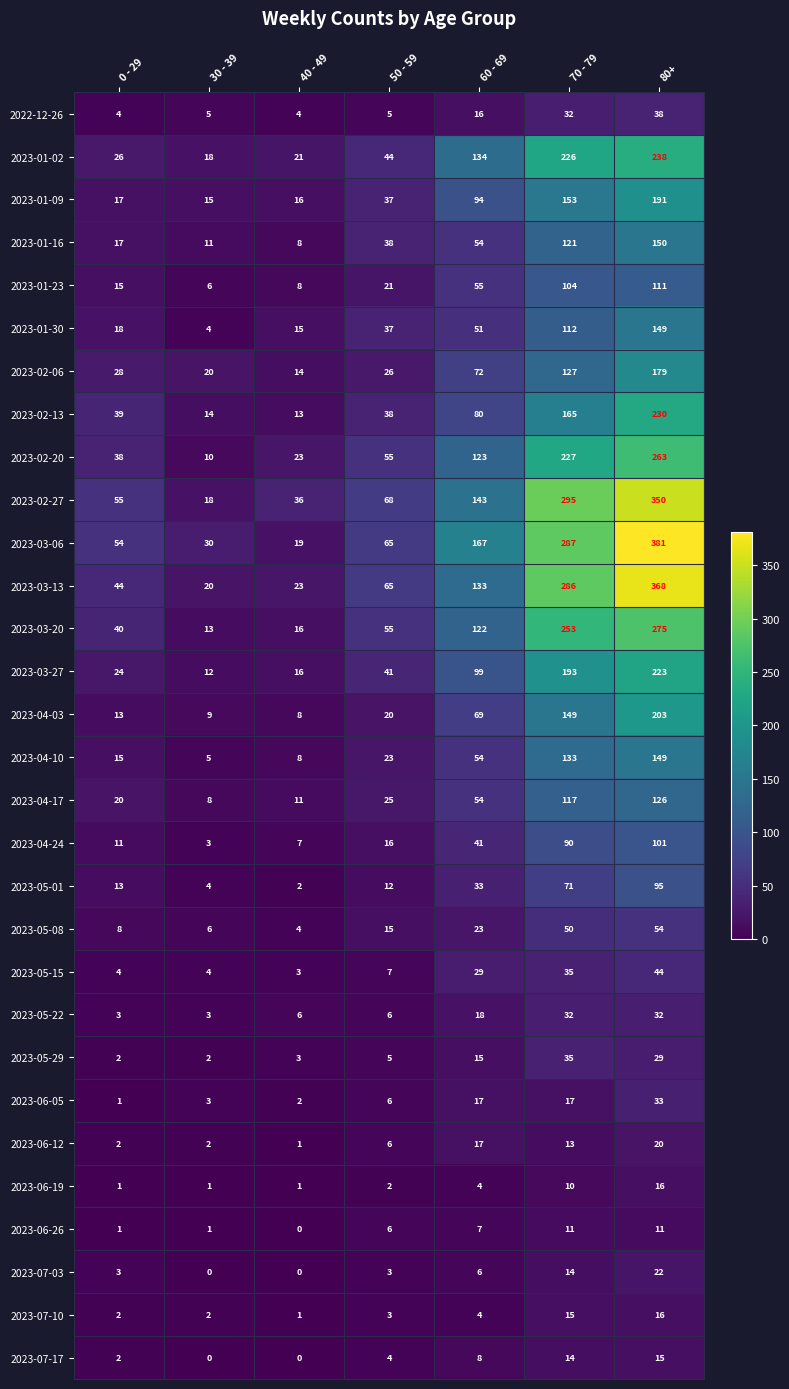

What is the total value across all series at 70 - 79?

3387